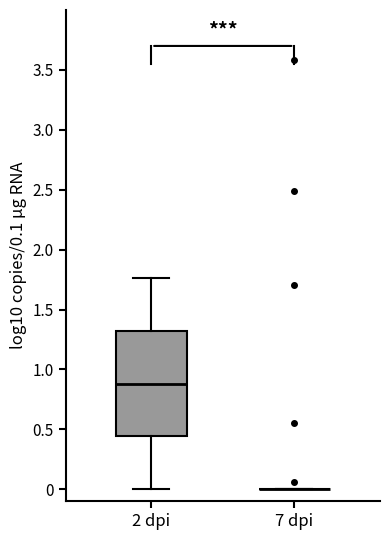

Comparing the boxes themselves (not the whiskers), which one is the tallest?

2 dpi